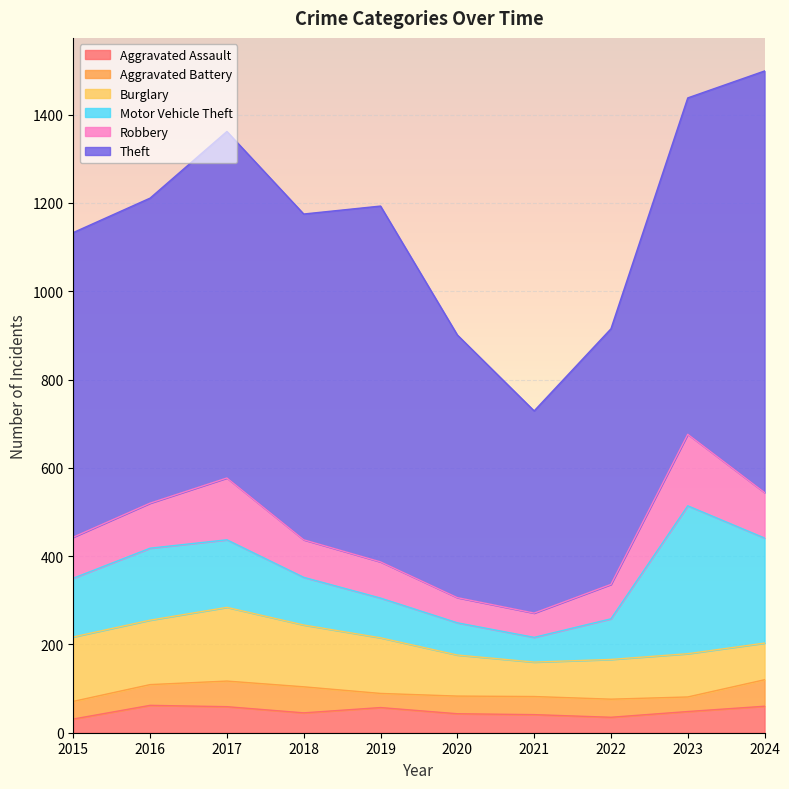

How many lines are shown in the chart?

6